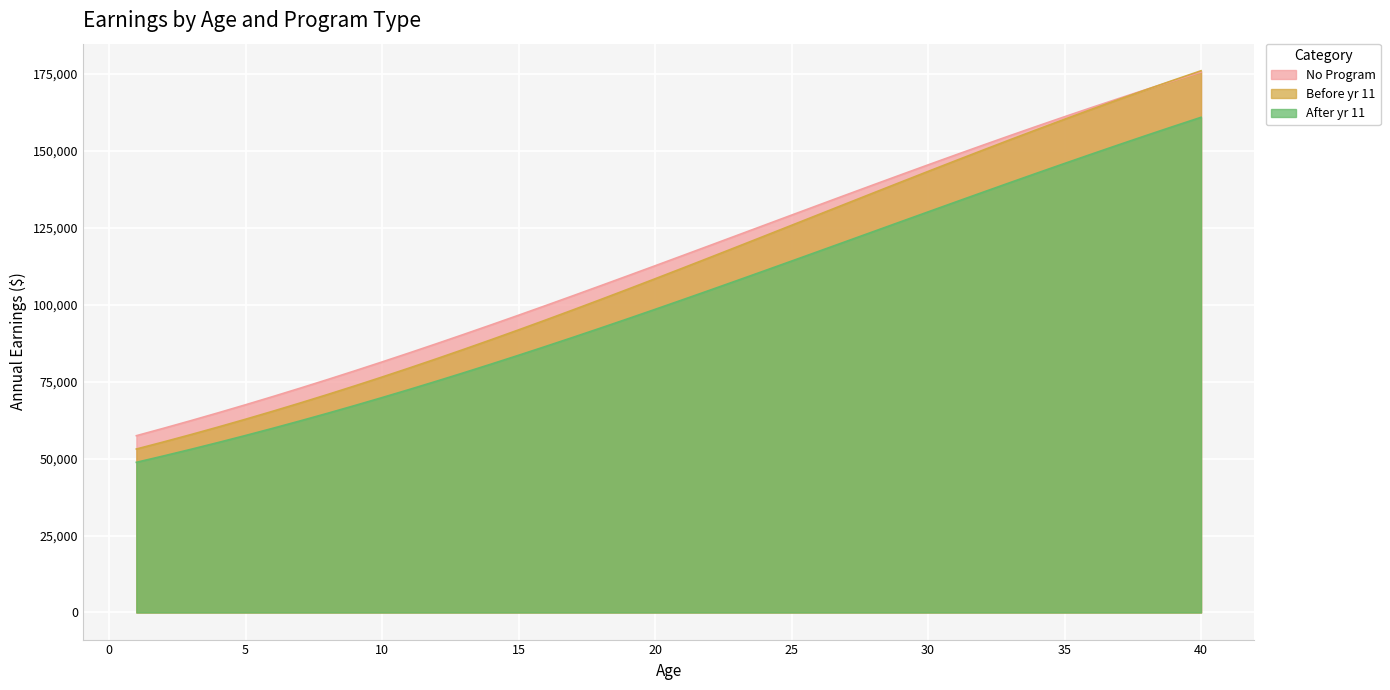

Reading right to left, extract all data points from this chart.

No Program: 40=175613.3	39=172814.6	38=169959.9	37=167051.6	36=164092.2	35=161084.5	34=158031.6	33=154936.7	32=151803.3	31=148635.0	30=145435.6	29=142209.1	28=138959.6	27=135691.3	26=132408.5	25=129115.6	24=125816.9	23=122516.9	22=119220.0	21=115930.5	20=112653.0	19=109391.5	18=106150.3	17=102933.5	16=99744.9	15=96588.5	14=93467.8	13=90386.2	12=87347.2	11=84353.6	10=81408.5	9=78514.4	8=75673.8	7=72889.0	6=70161.9	5=67494.3	4=64887.8	3=62343.7	2=59863.2	1=57447.1
Before yr 11: 40=176024.1	39=172992.5	38=169896.8	37=166740.6	36=163527.6	35=160262.1	34=156948.5	33=153591.6	32=150196.2	31=146767.7	30=143311.2	29=139832.2	28=136336.4	27=132829.3	26=129316.6	25=125803.7	24=122296.4	23=118800.0	22=115319.9	21=111861.3	20=108429.1	19=105028.3	18=101663.3	17=98338.6	16=95058.2	15=91825.9	14=88645.5	13=85520.0	12=82452.6	11=79445.9	10=76502.4	9=73624.3	8=70813.2	7=68071.0	6=65398.8	5=62797.8	4=60268.8	3=57812.2	2=55428.6	1=53118.0
After yr 11: 40=160896.3	39=157978.0	38=155015.9	37=152013.2	36=148973.3	35=145899.7	34=142796.2	33=139666.5	32=136514.6	31=133344.7	30=130160.9	29=126967.4	28=123768.4	27=120568.4	26=117371.5	25=114182.1	24=111004.3	23=107842.3	22=104700.1	21=101581.8	20=98491.0	19=95431.6	18=92406.9	17=89420.5	16=86475.3	15=83574.5	14=80720.9	13=77916.9	12=75164.9	11=72467.2	10=69825.6	9=67241.9	8=64717.6	7=62253.9	6=59852.0	5=57512.8	4=55236.8	3=53024.8	2=50876.8	1=48793.2